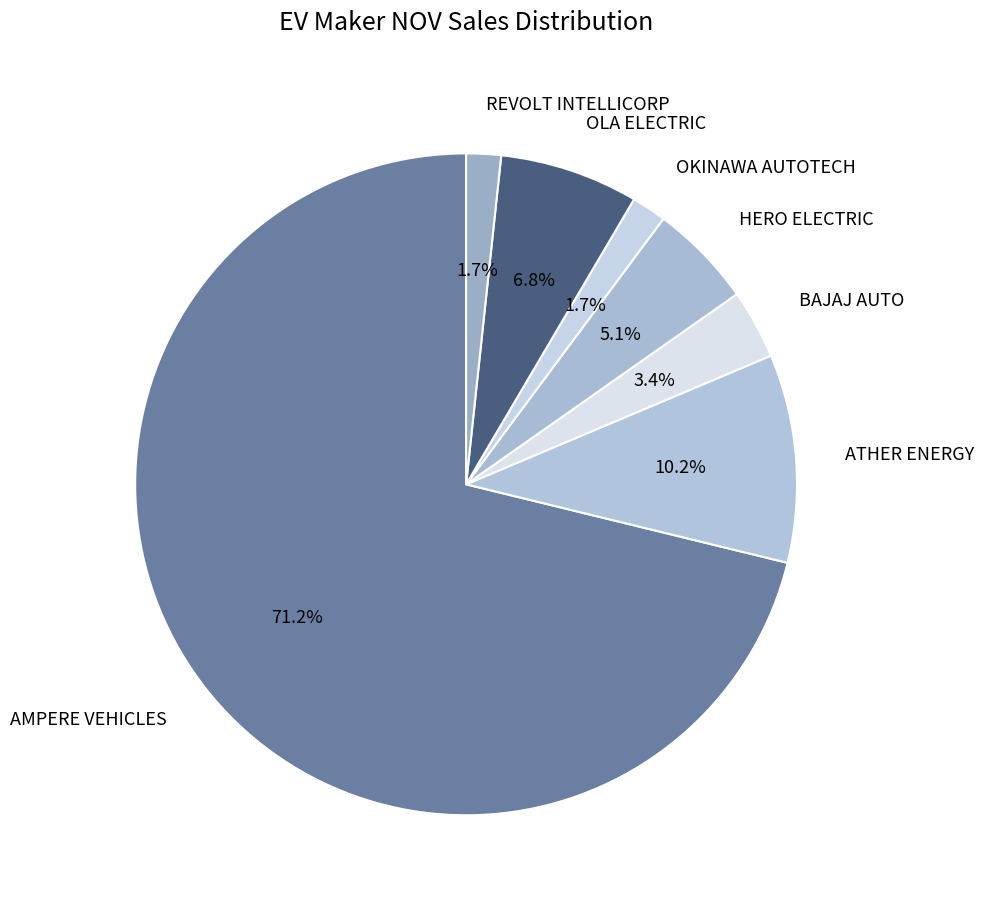

How many segments does this pie chart have?

7